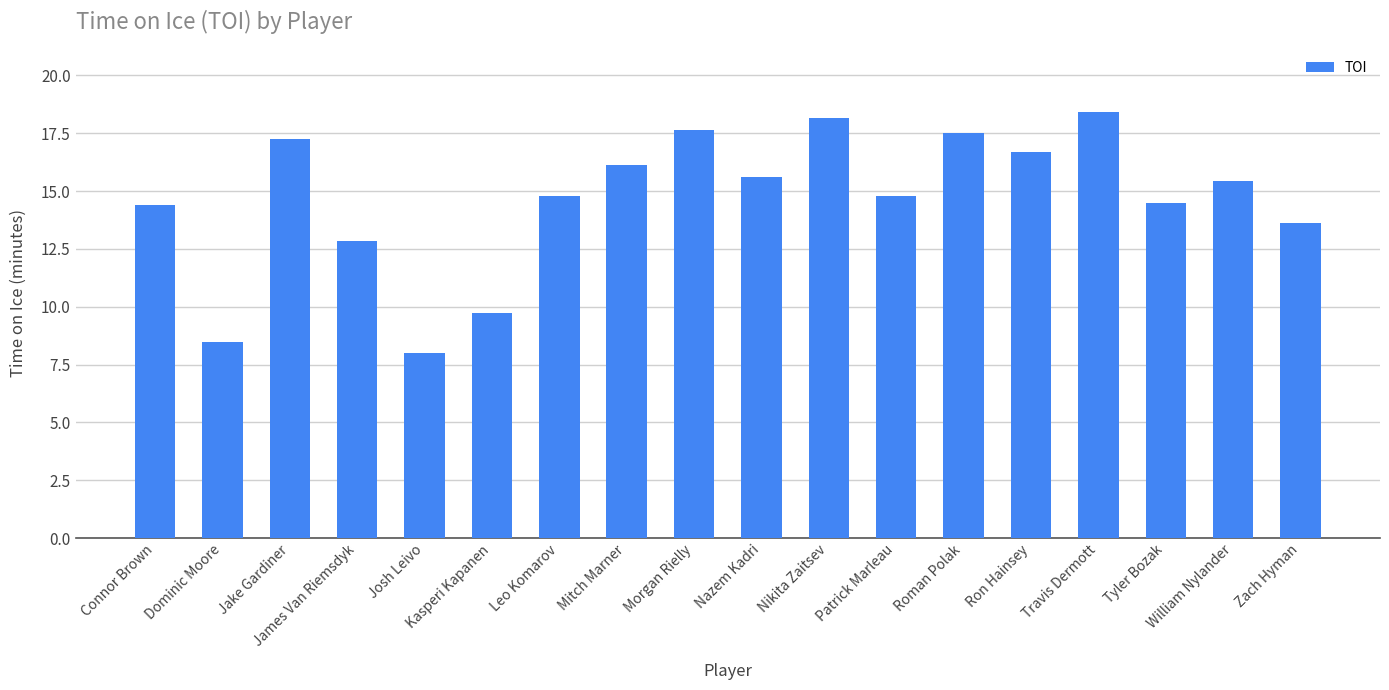

The chart shows a value of 5.9 at Nazem Kadri. True or false?

False